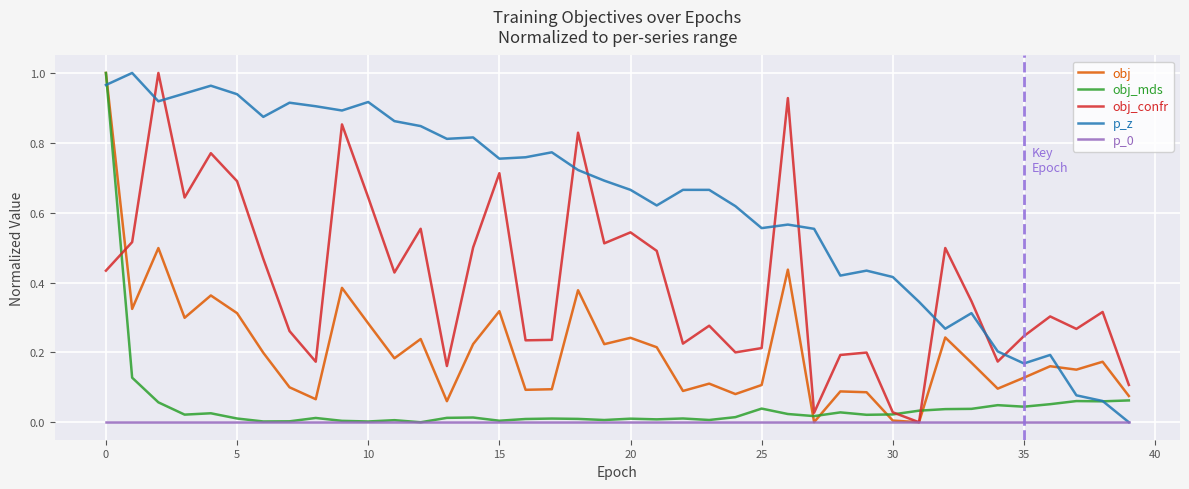

Which series has the largest total across all categories?

p_z